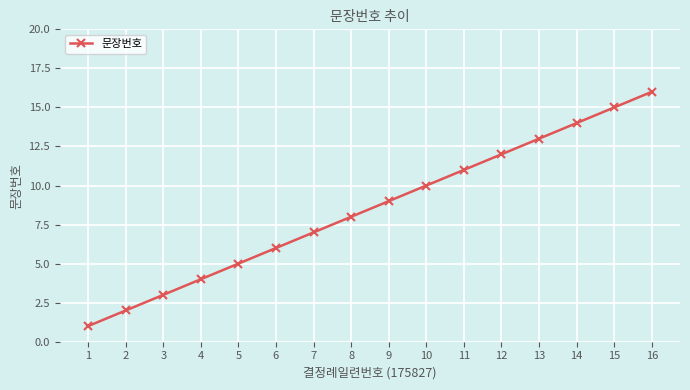

How many lines are shown in the chart?

1